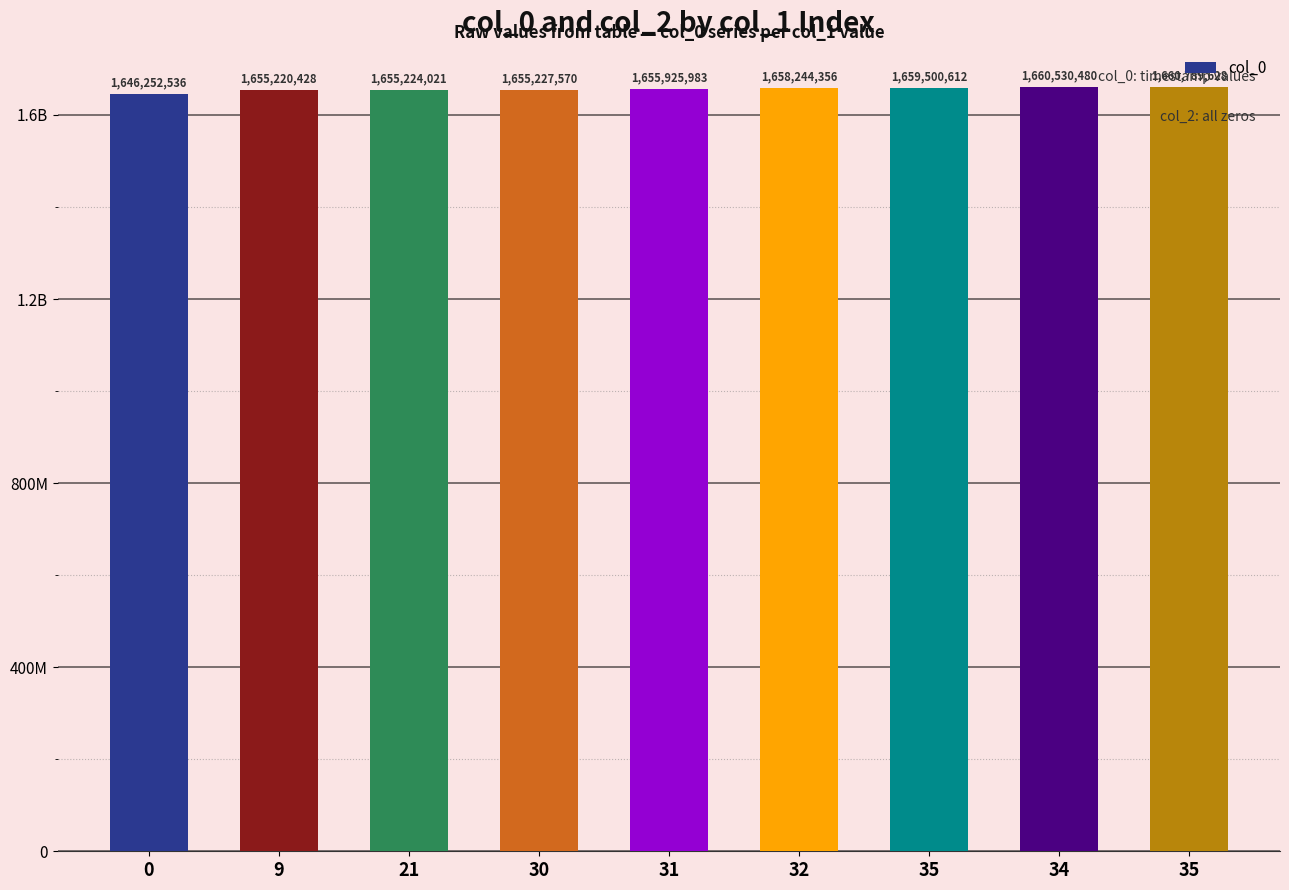

Are the bars horizontal?

No